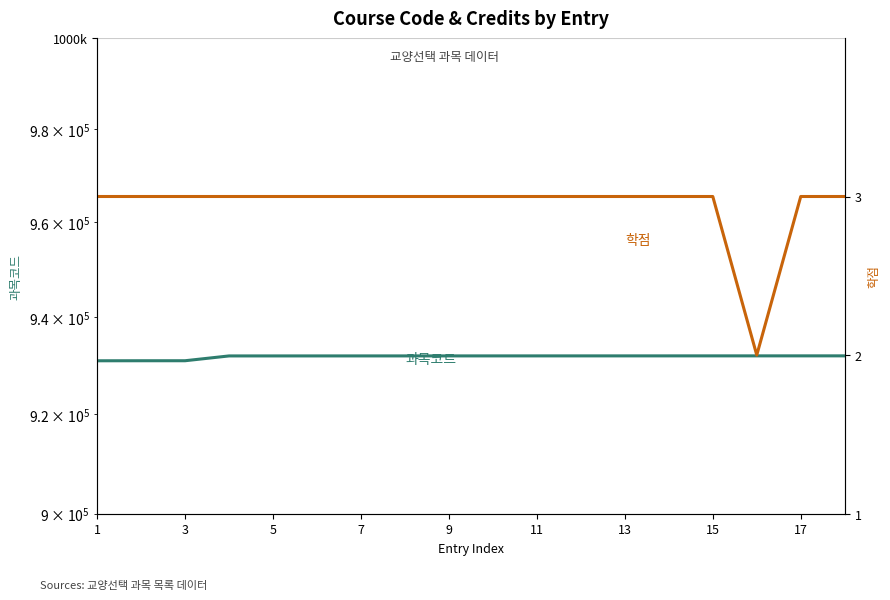

How many lines are shown in the chart?

2